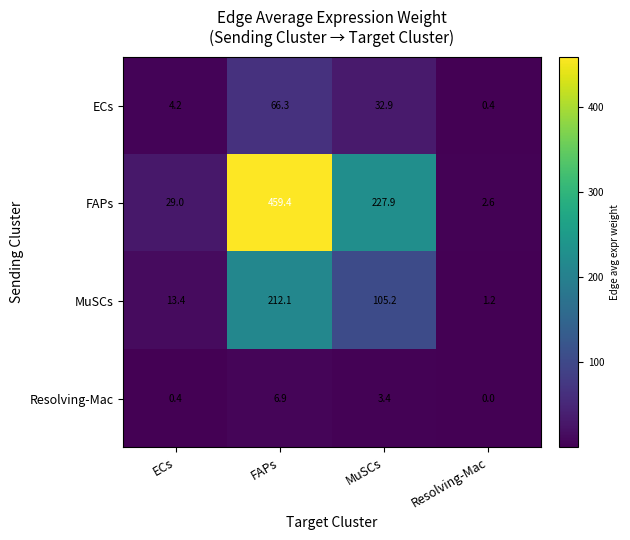

Reading left to right, transcribe all the data shown in this chart.

ECs: ECs=4.2	FAPs=66.3	MuSCs=32.9	Resolving-Mac=0.4
FAPs: ECs=29.0	FAPs=459.4	MuSCs=227.9	Resolving-Mac=2.6
MuSCs: ECs=13.4	FAPs=212.1	MuSCs=105.2	Resolving-Mac=1.2
Resolving-Mac: ECs=0.4	FAPs=6.9	MuSCs=3.4	Resolving-Mac=0.0